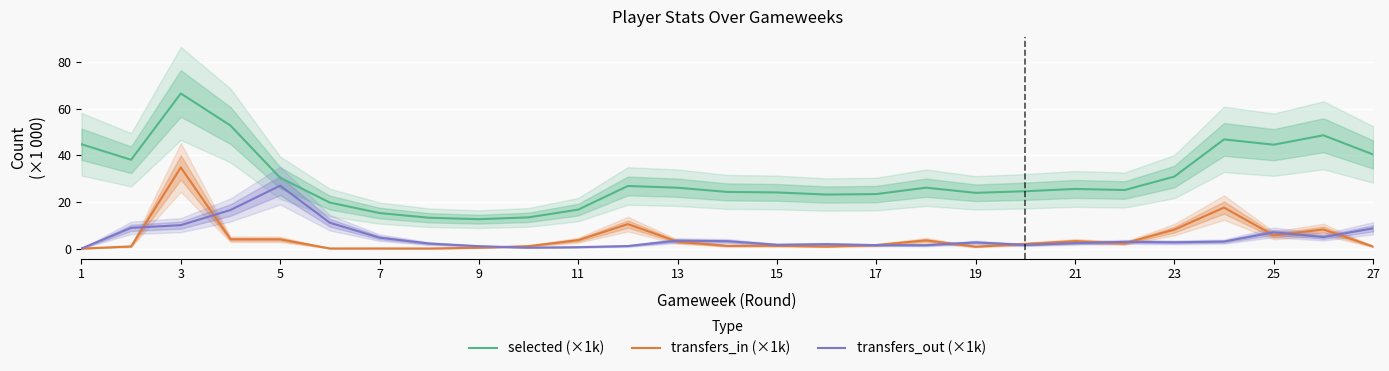

Count the number of data series in this chart.

3